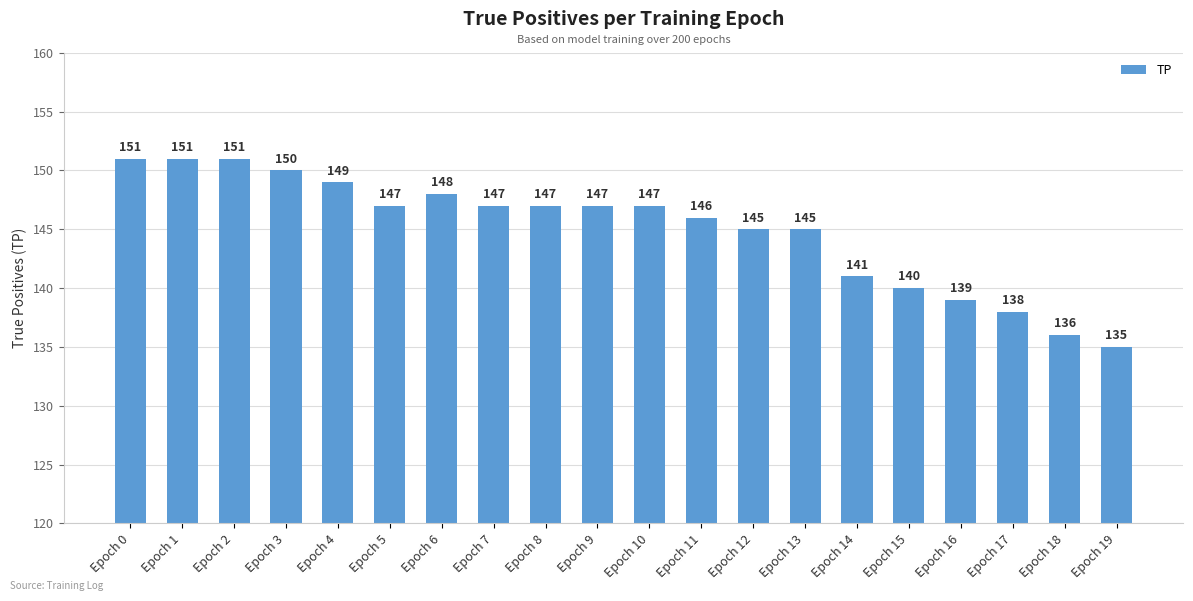

What is the sum of the values at Epoch 10 and Epoch 11?

293